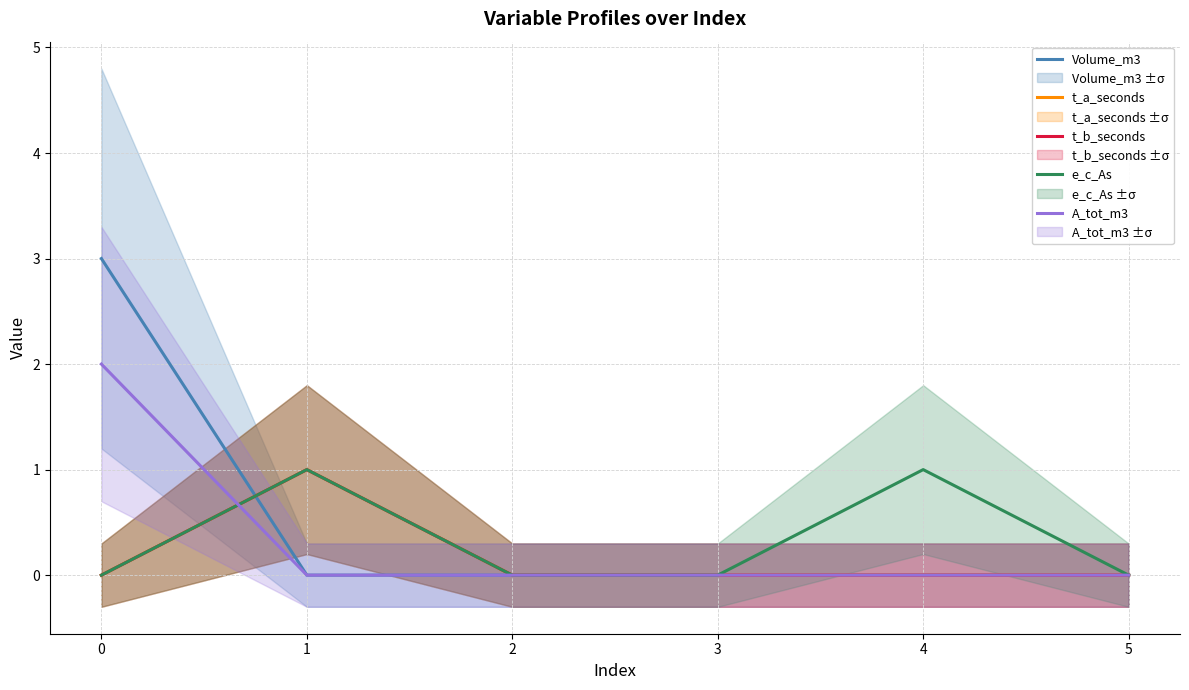

Does the chart display data point markers on the line(s)?

No